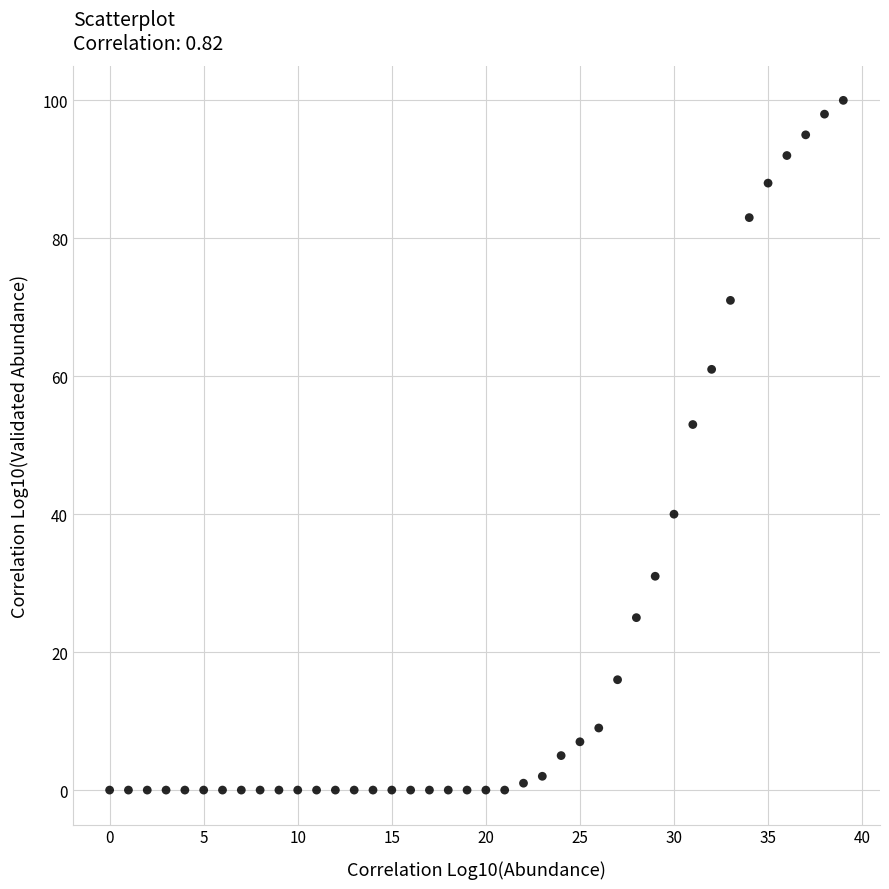

What is the range of Y values (max minus min)?

100